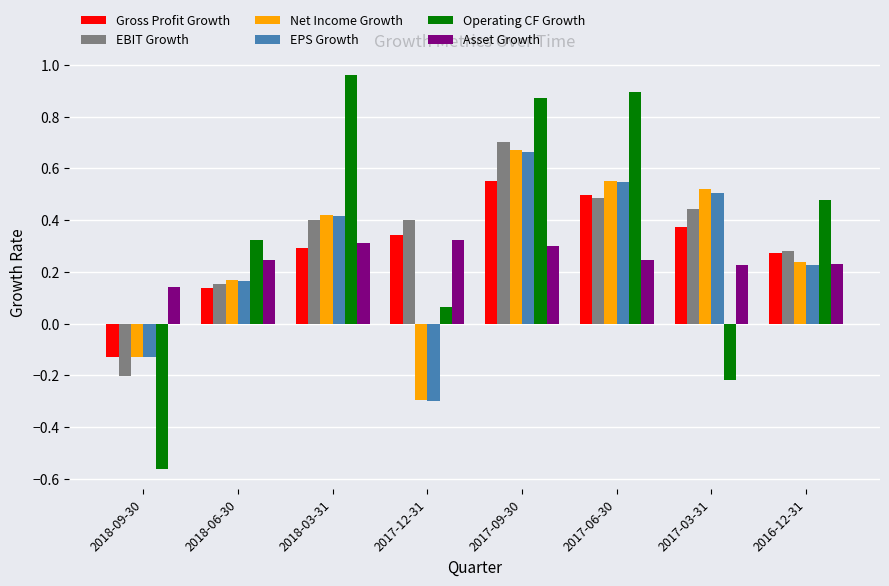

Where does the Gross Profit Growth series first go above 0?

2018-06-30